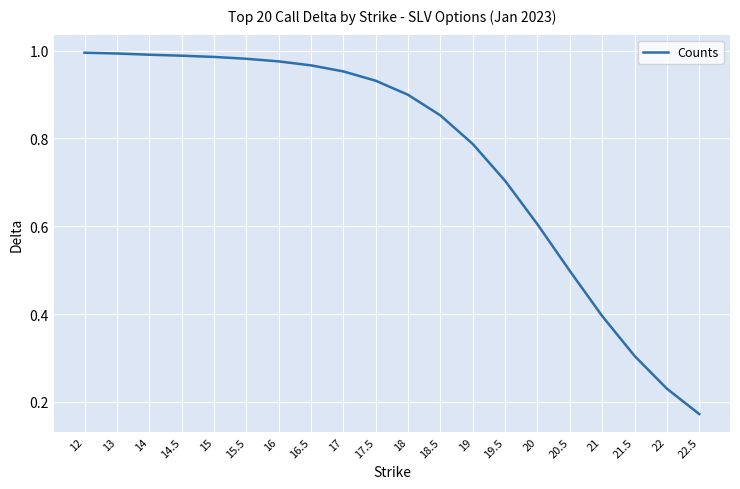

True or false: the data shows 0.7 at 16.5.

False